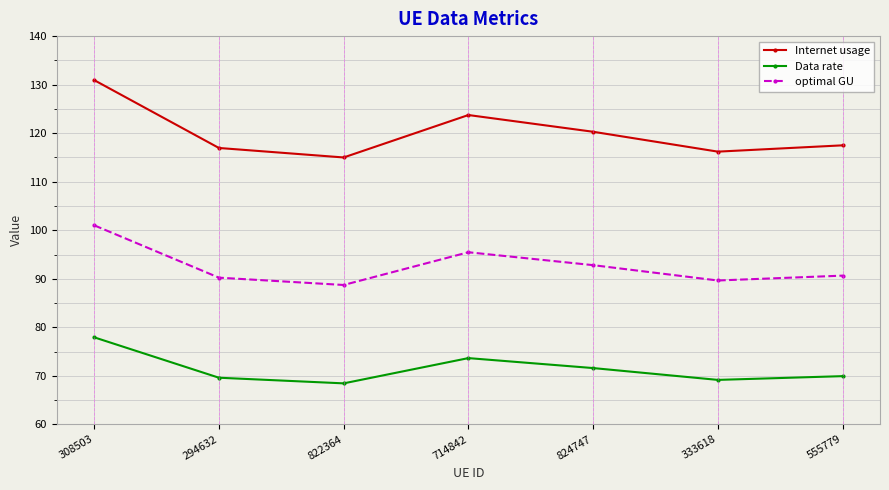

Which series has the widest spread of values?

Internet usage